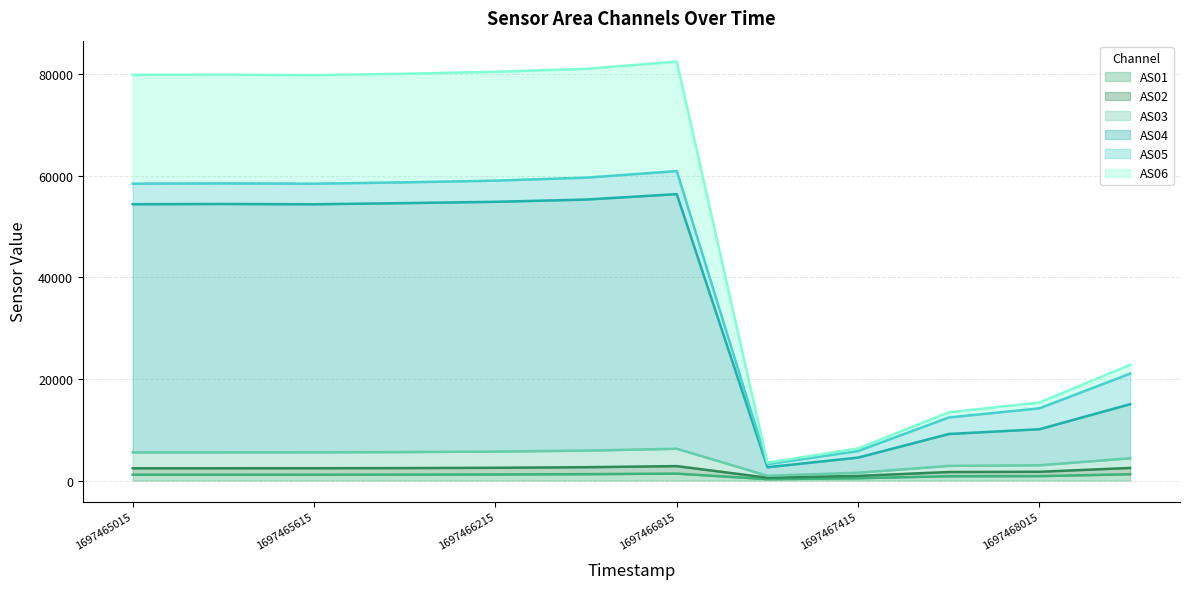

What is the minimum value for AS03?

945